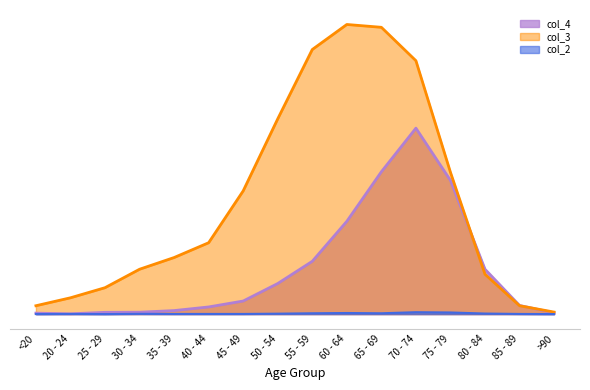

How many lines are shown in the chart?

3